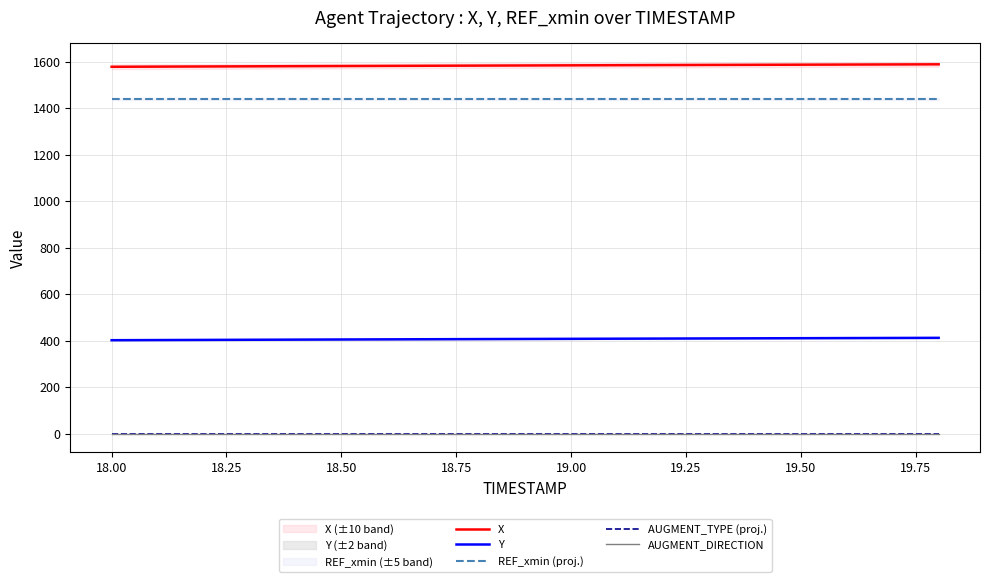

What is the value of the REF_xmin (proj.) point at the 4th from the left?

1440.0